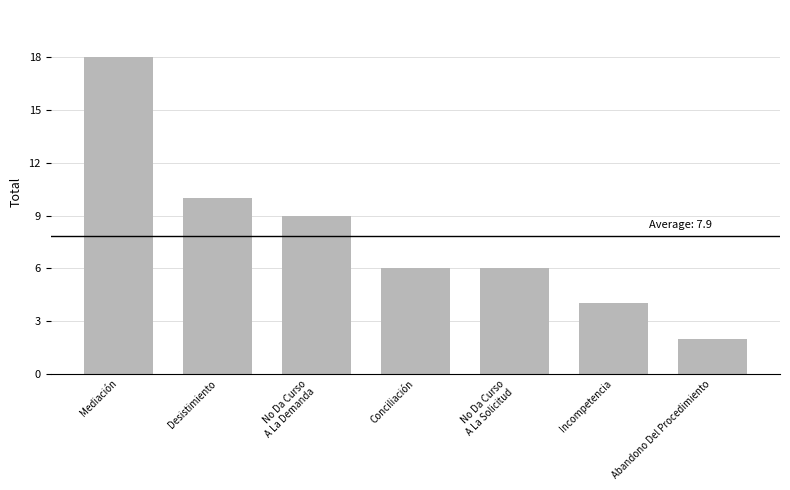

What is the sum of all values?

55